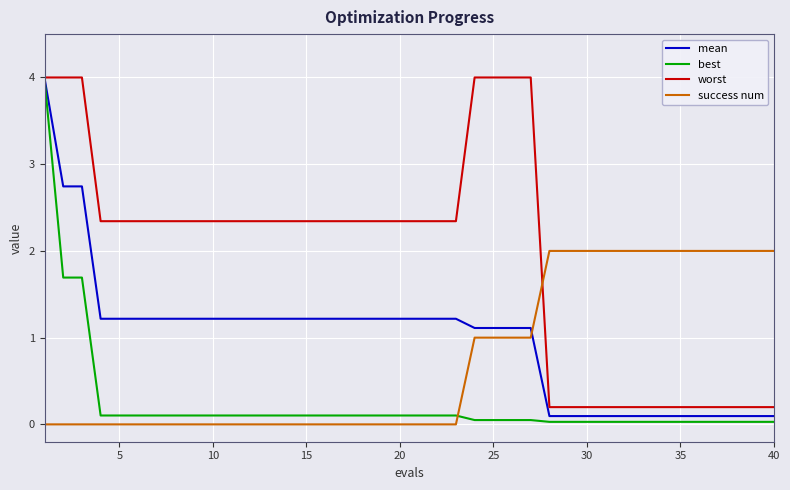

What is the highest value of the mean series?

4.0